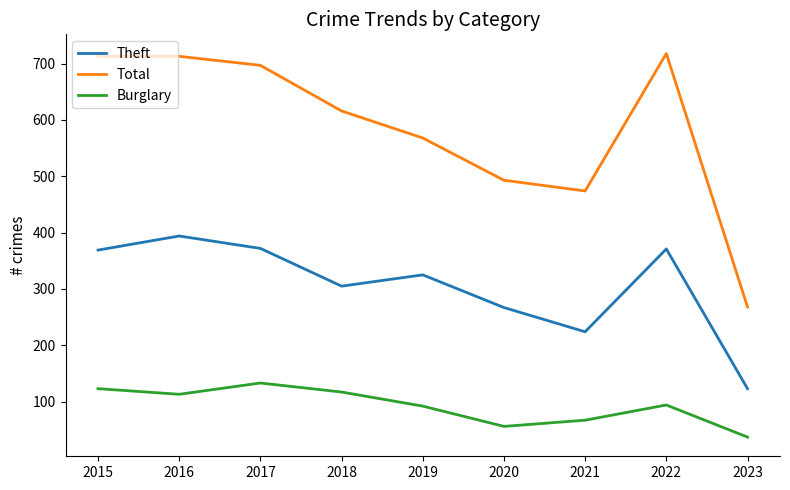

What is the lowest value of the Total series?

268